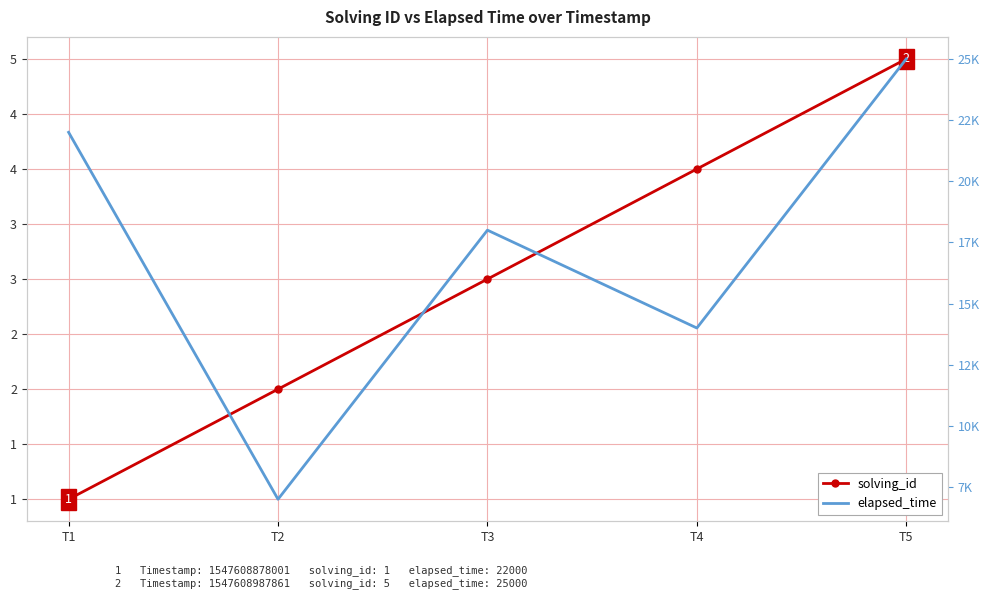

What is the total value across all series at T2?

7002